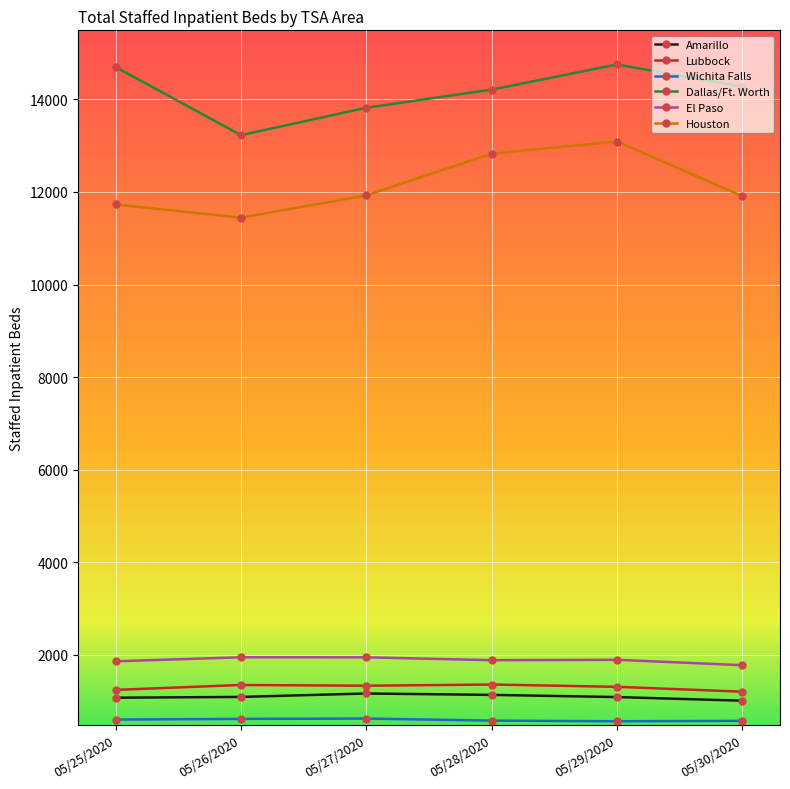

At how many categories does at least one series exceed 11177?

6